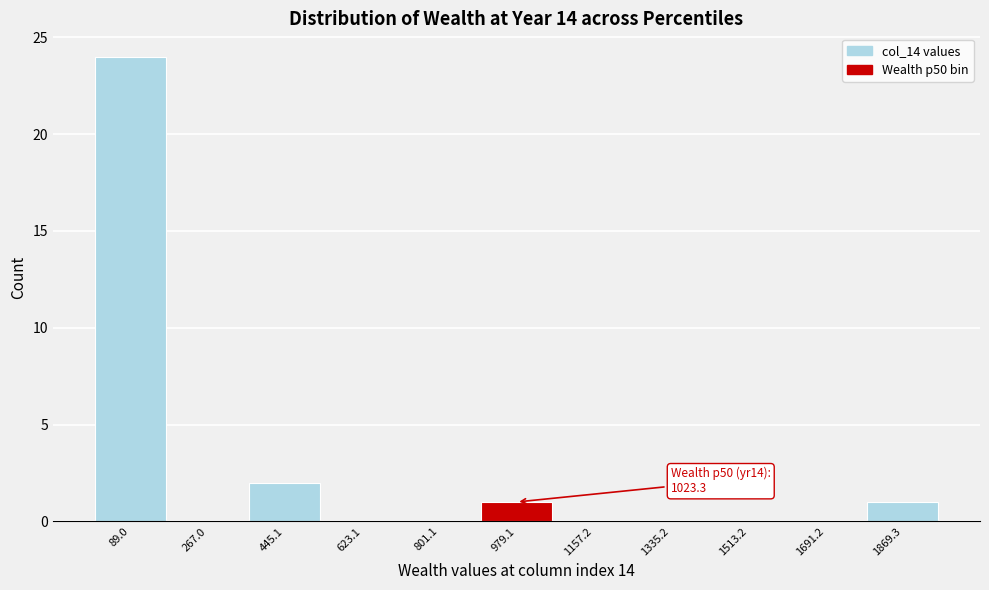

Over which range of the x-axis is the bar tallest?

0 to 180